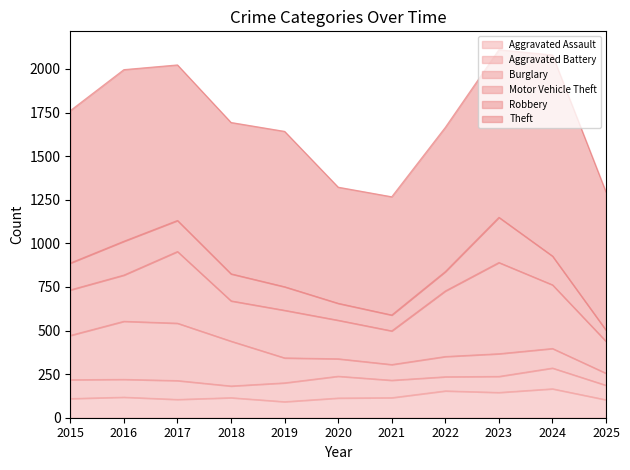

Does the chart have visible grid lines?

No